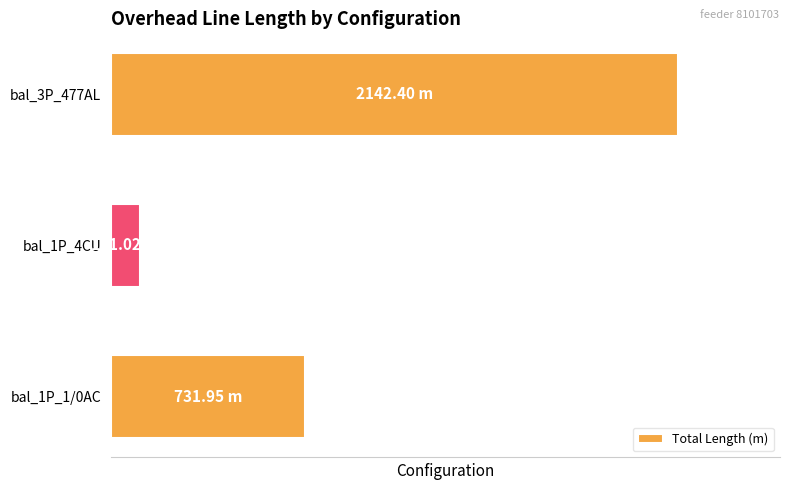

Does the chart contain any negative values?

No